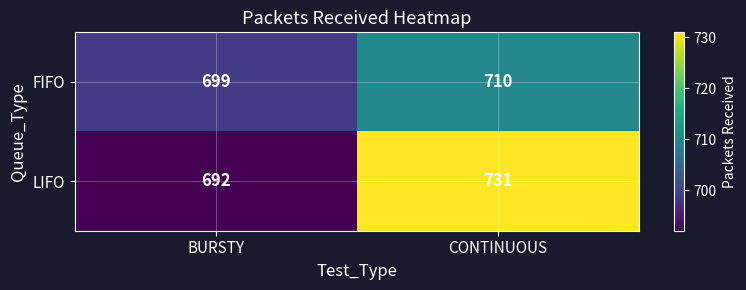

Is it true that FIFO equals 362 at BURSTY?

False